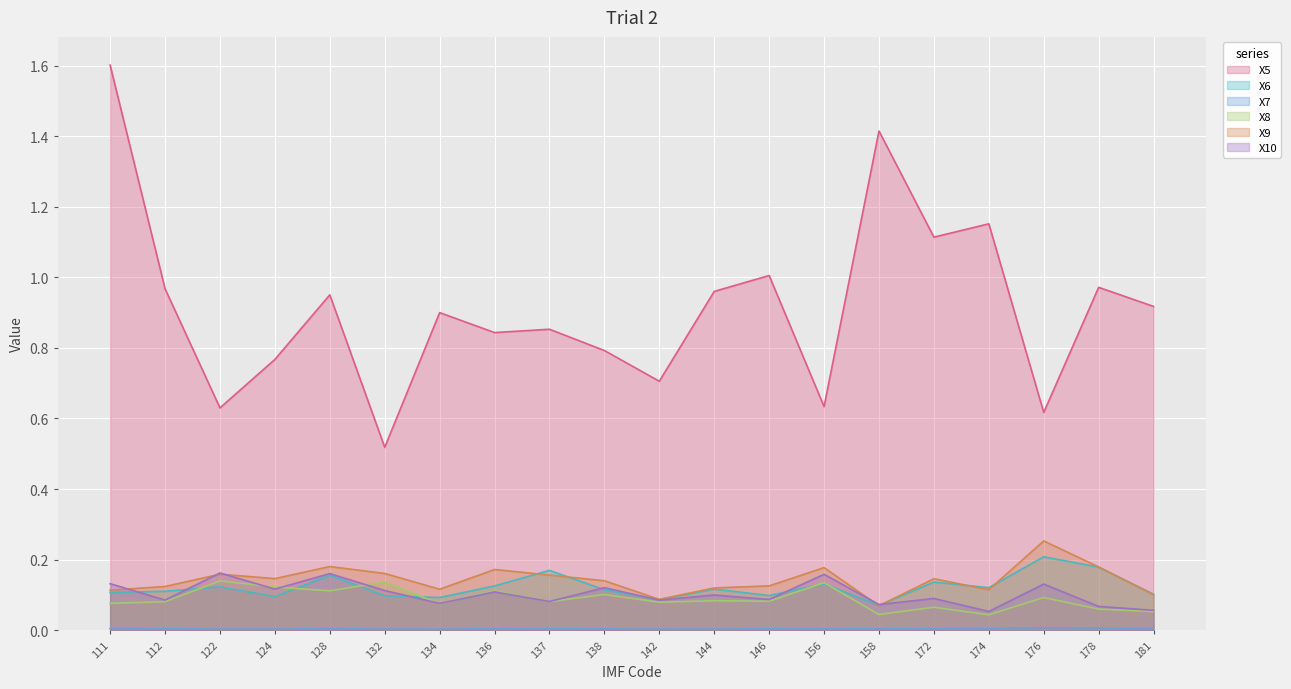

Is the value of X8 at 181 greater than the value of X5 at 156?

No